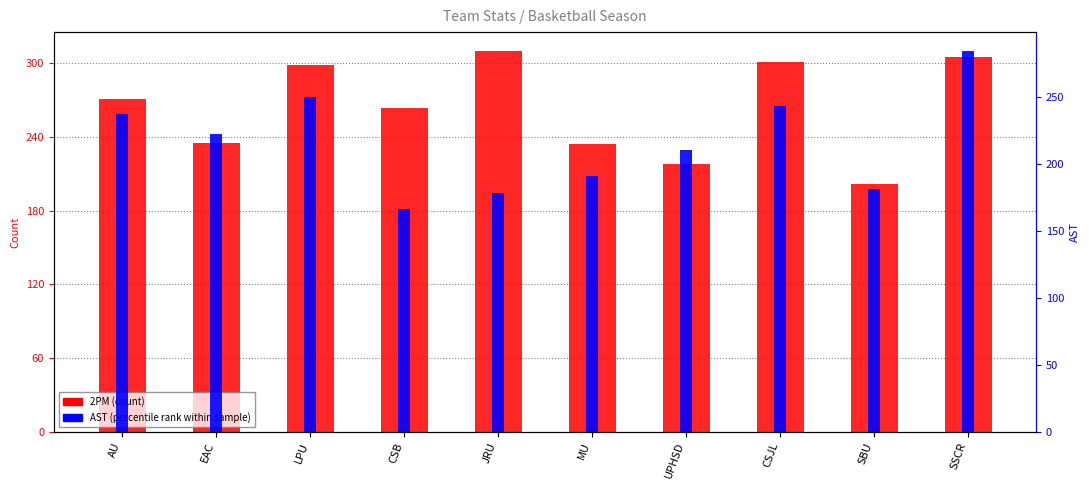

How many values in the AST series are below 222?

5